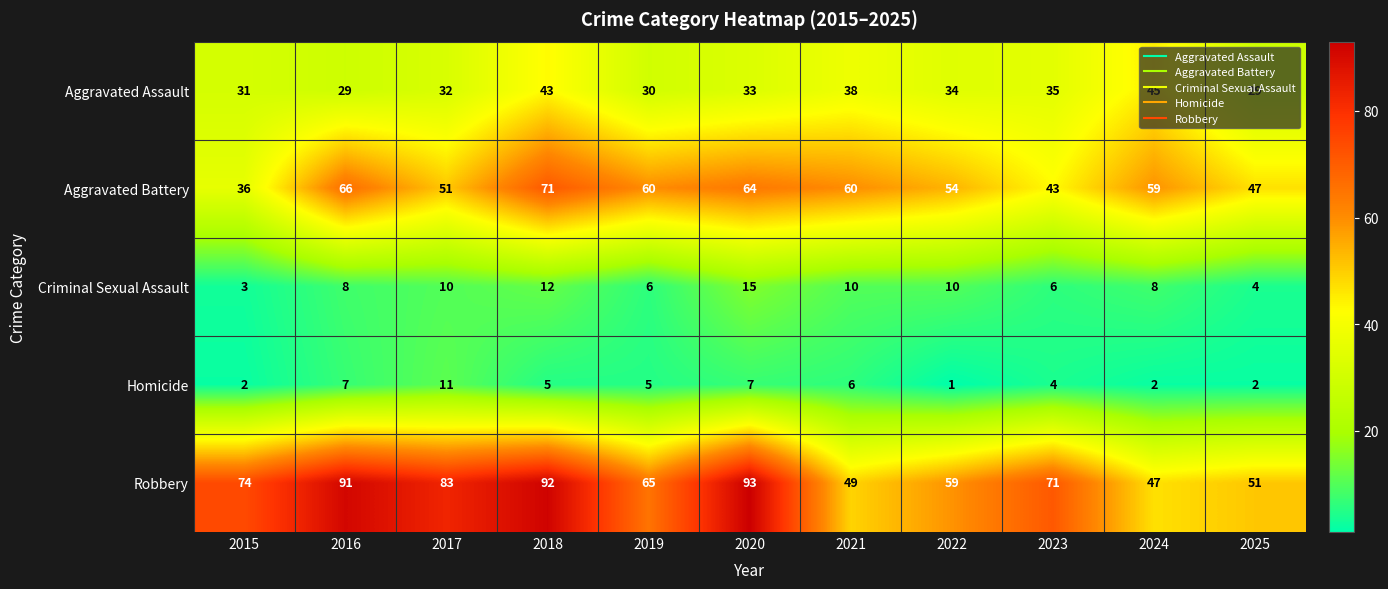

What is the approximate value of Criminal Sexual Assault at 2023?

6